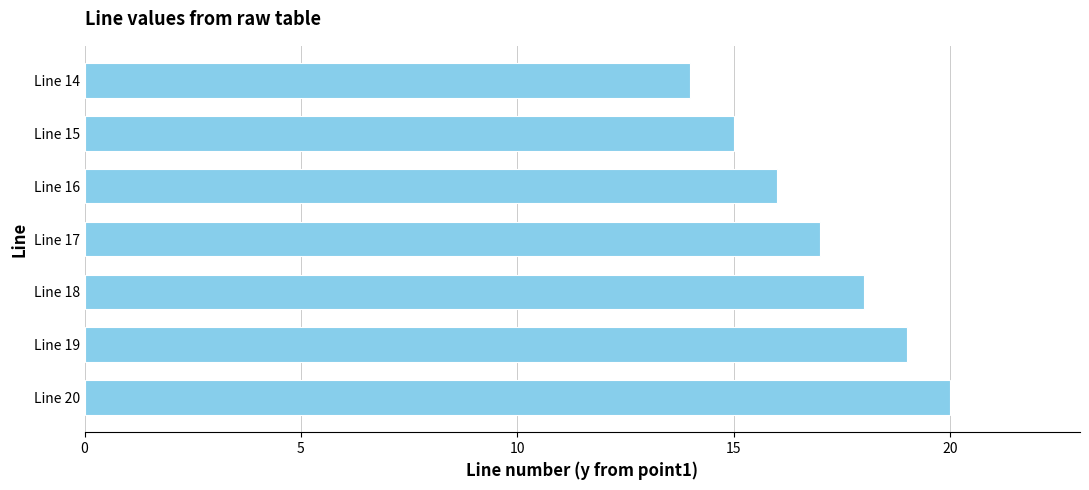

What is the smallest value displayed?

14